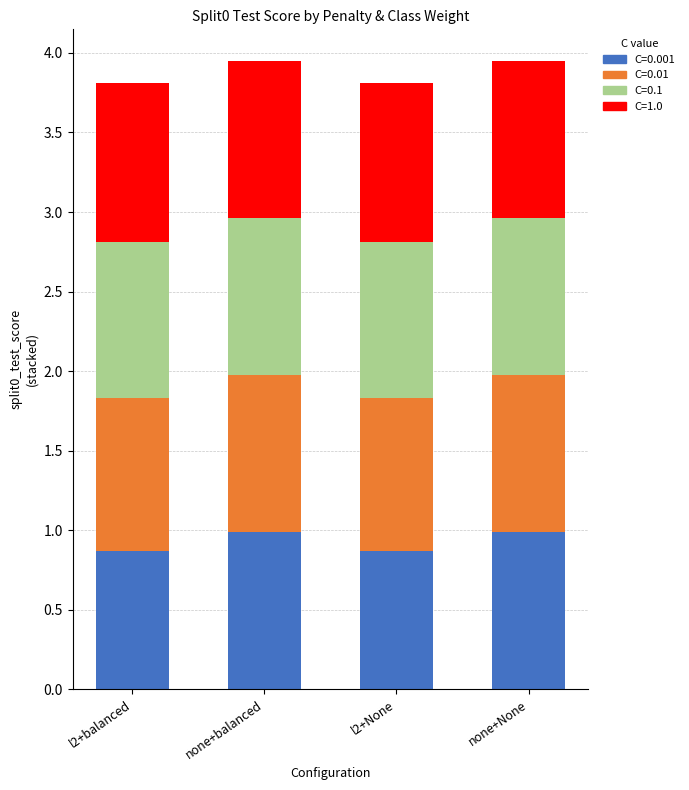

What is the sum of the C=0.001 values at none+None and l2+None?

1.9